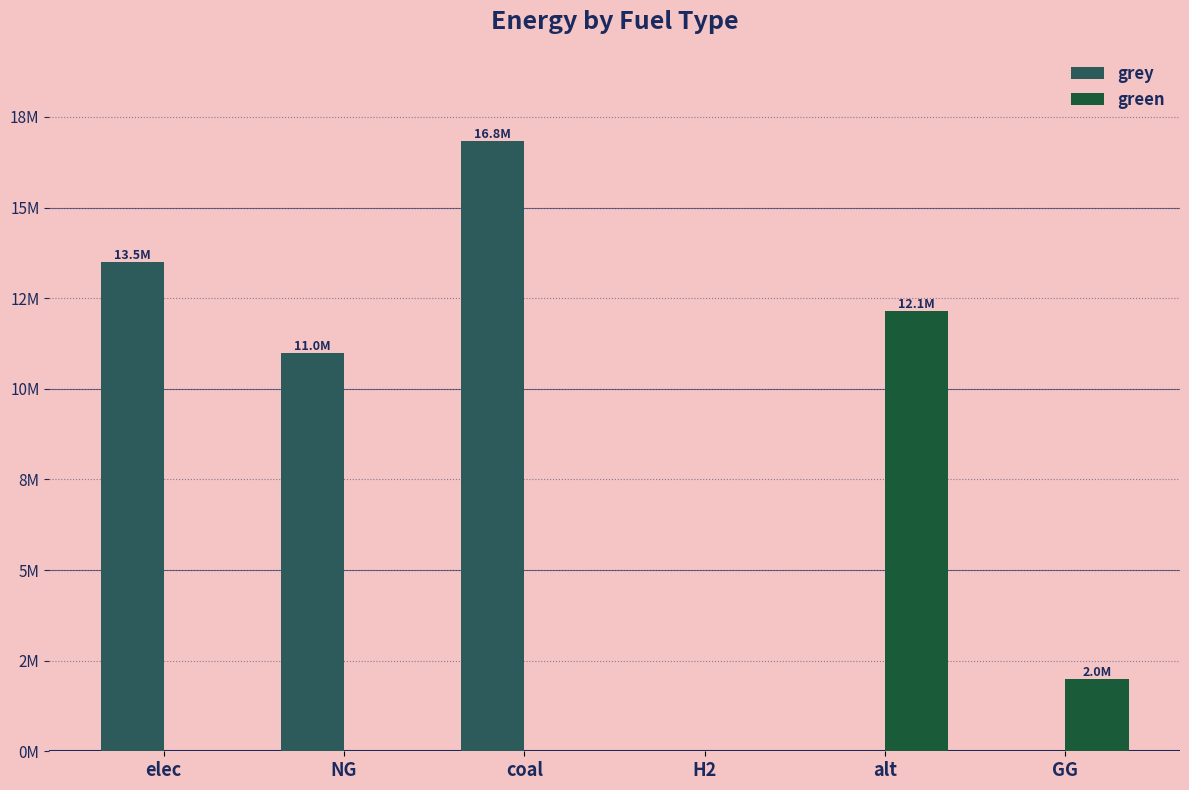

Where does the grey series first go above 10973263?

elec